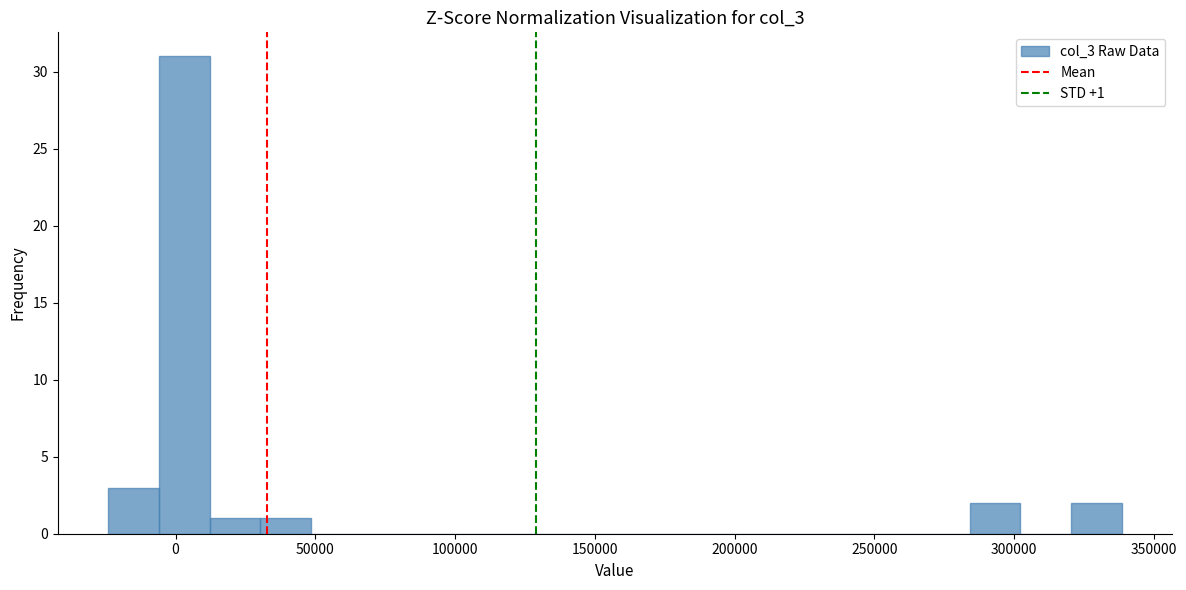

Read against the x-axis, roughly where is the centre of the tallest bar?

5000